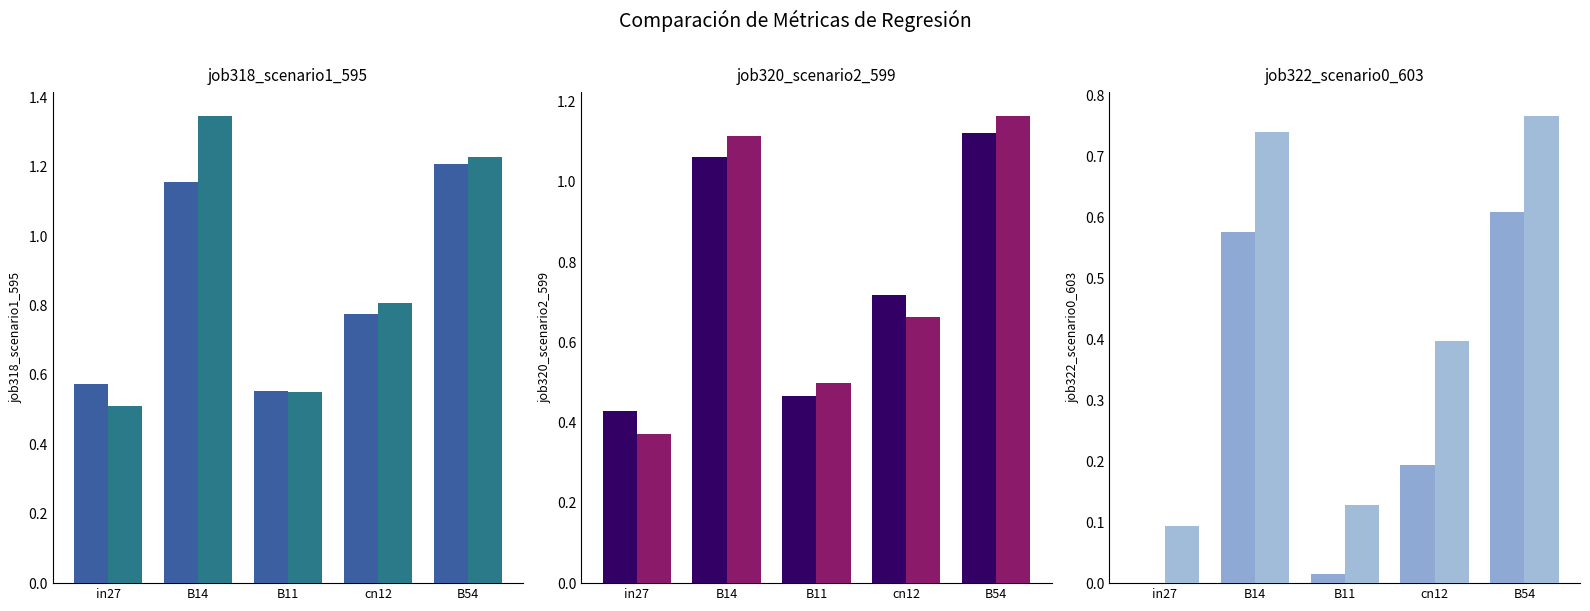

What is the label of the 3rd bar from the left?

B11